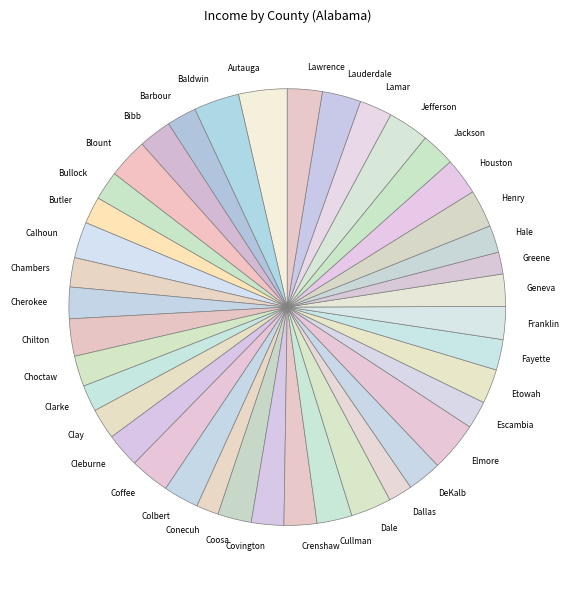

Count the number of slices in the pie.

40